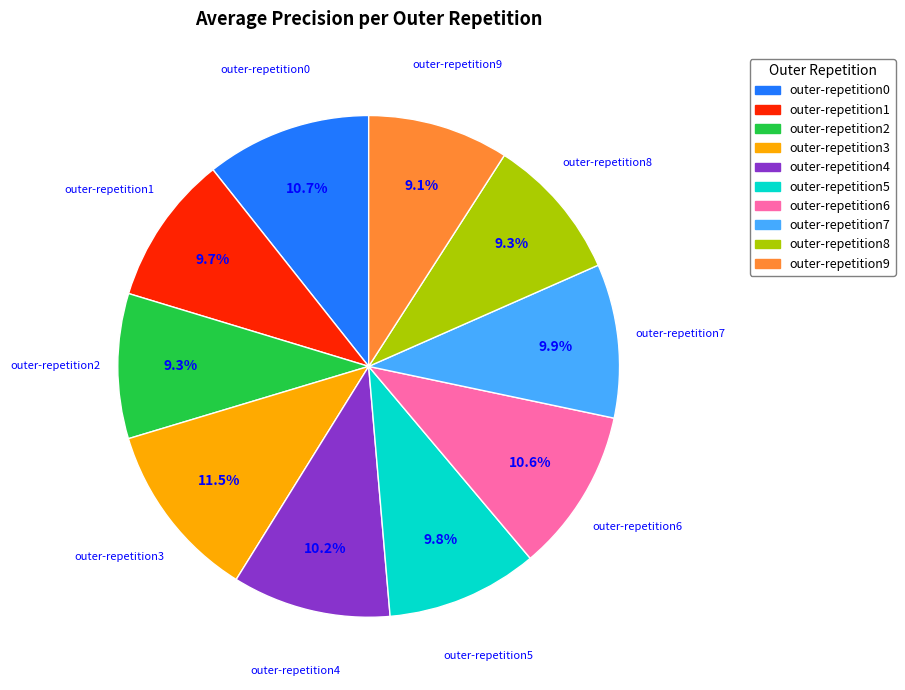

Which has a higher value, outer-repetition9 or outer-repetition5?

outer-repetition5